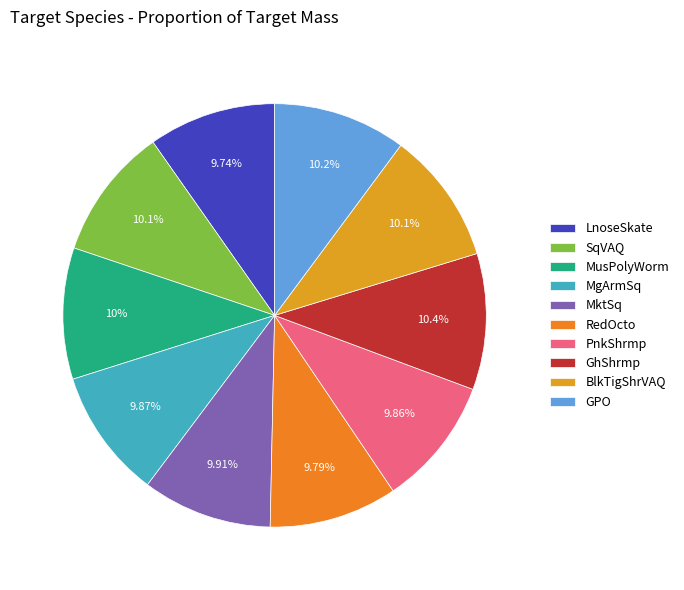

True or false: PnkShrmp accounts for 1% of the total.

False